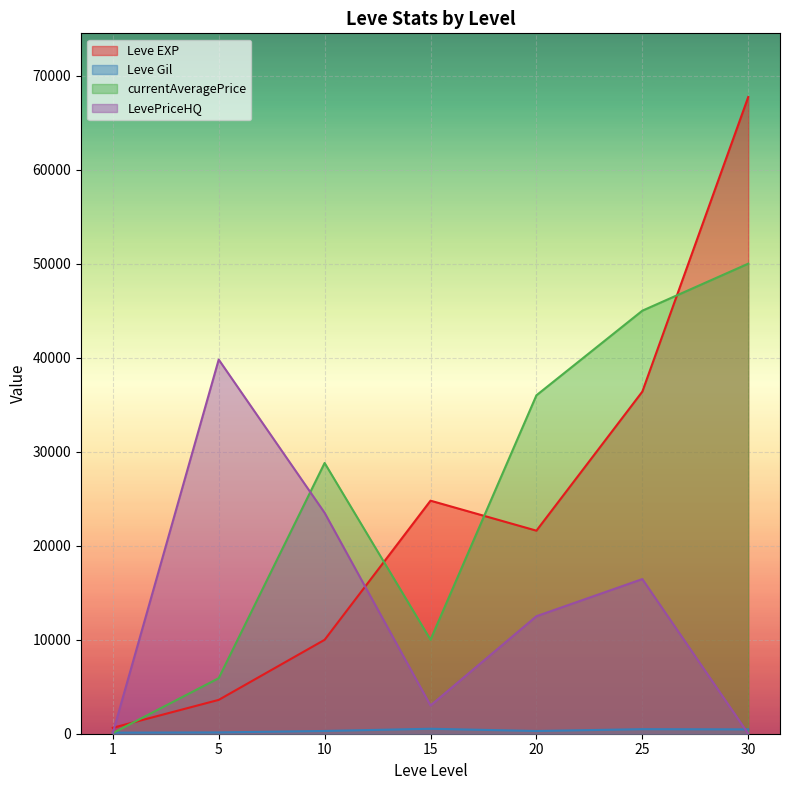

Reading right to left, what are all the values shown in this chart?

Leve EXP: 67730.0	36390.0	21600.0	24790.0	9990.0	3600.0	630.0
Leve Gil: 463.0	485.0	290.0	529.0	293.0	139.0	113.0
currentAveragePrice: 50000.0	45000.0	36000.0	10001.0	28800.0	5909.1	68.6
LevePriceHQ: 0.0	16450.0	12500.0	3000.0	23500.0	39800.0	90.0